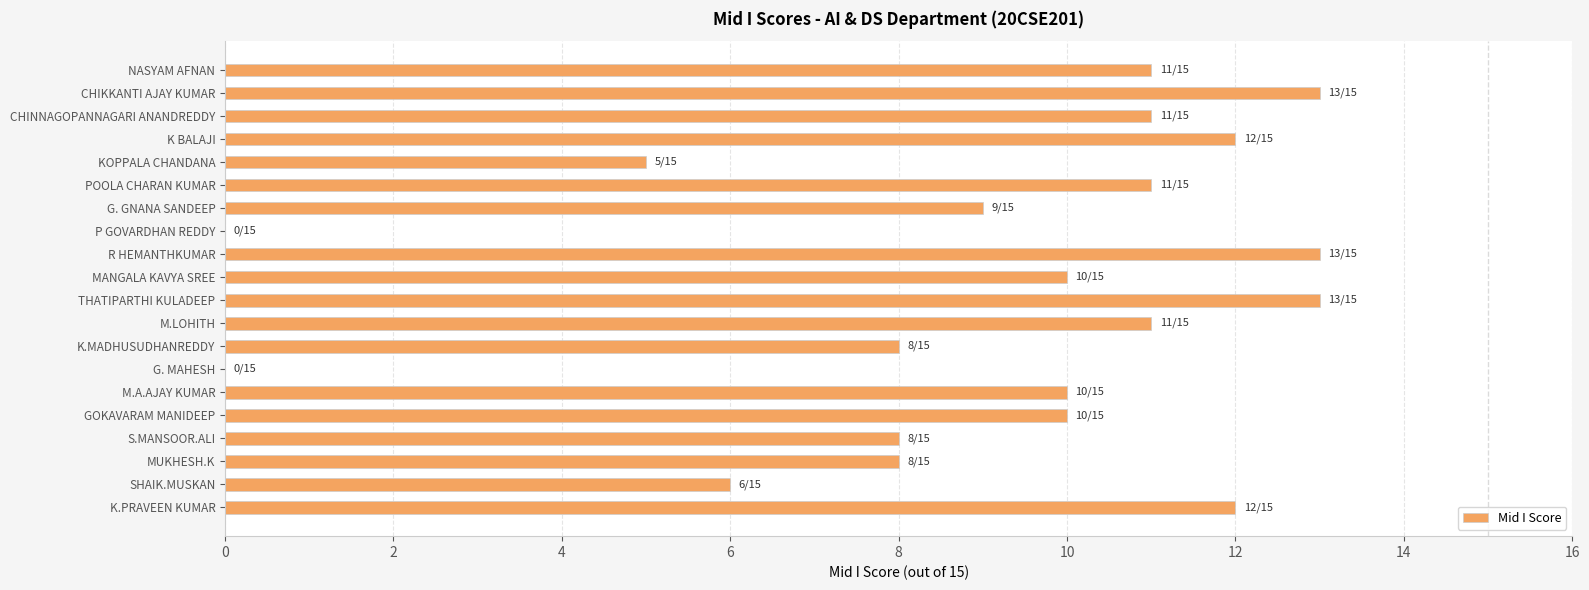

Which has a higher value, CHINNAGOPANNAGARI ANANDREDDY or K BALAJI?

K BALAJI